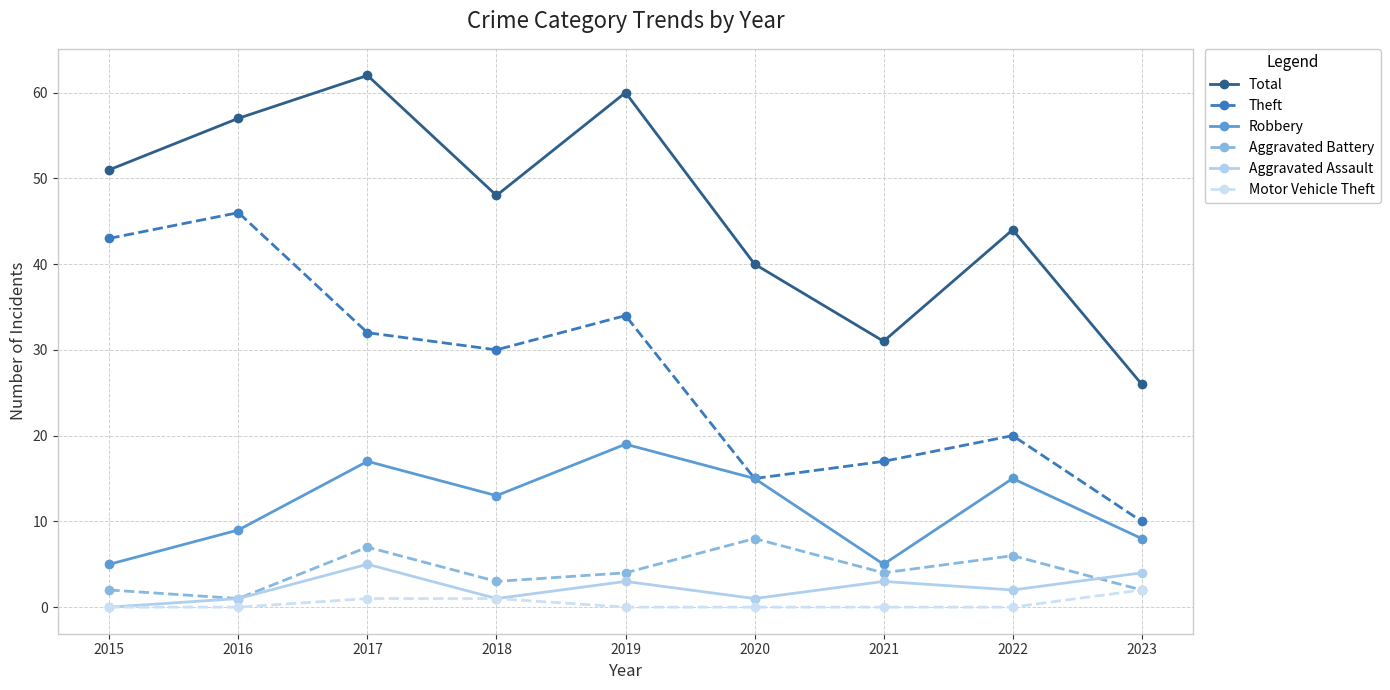

What is the spread (max minus min) of values at 2018?

47